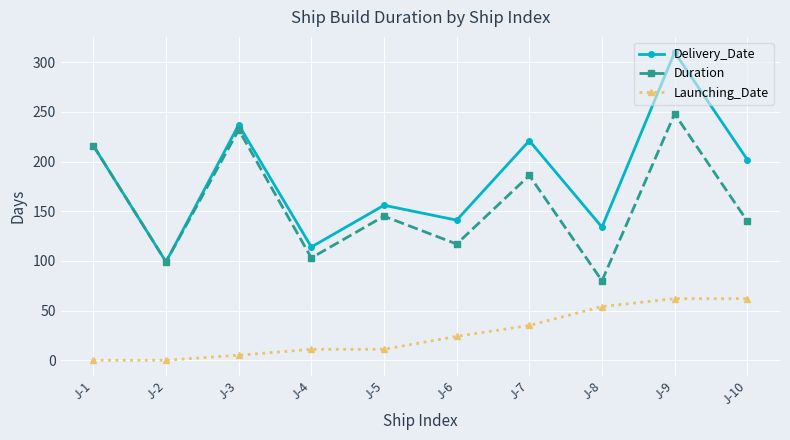

True or false: Duration and Launching_Date cross at least once.

False